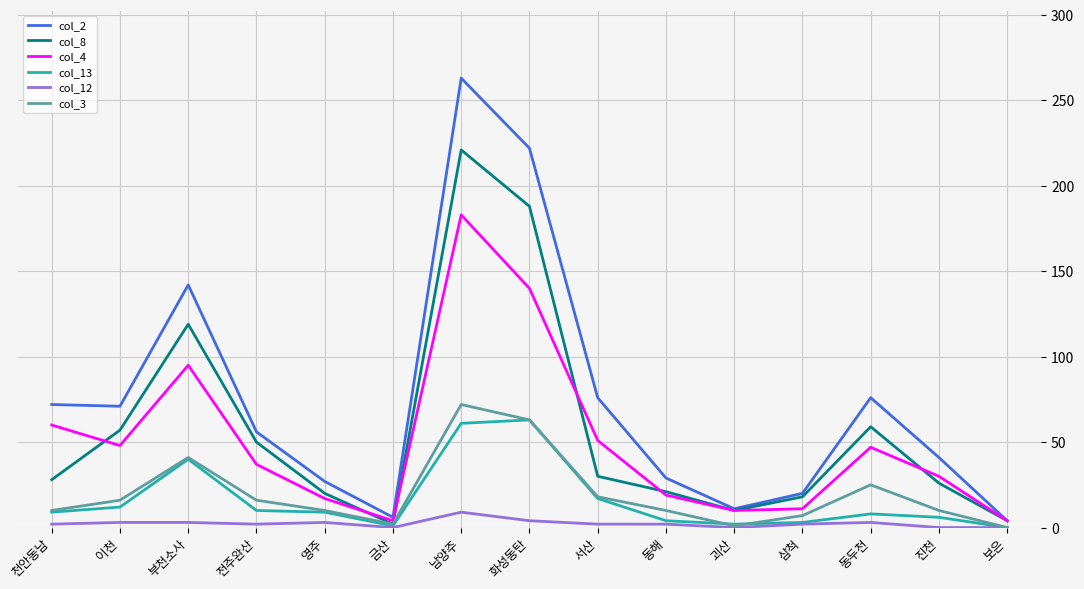

True or false: col_2 has a value of 222 at 화성동탄.

True